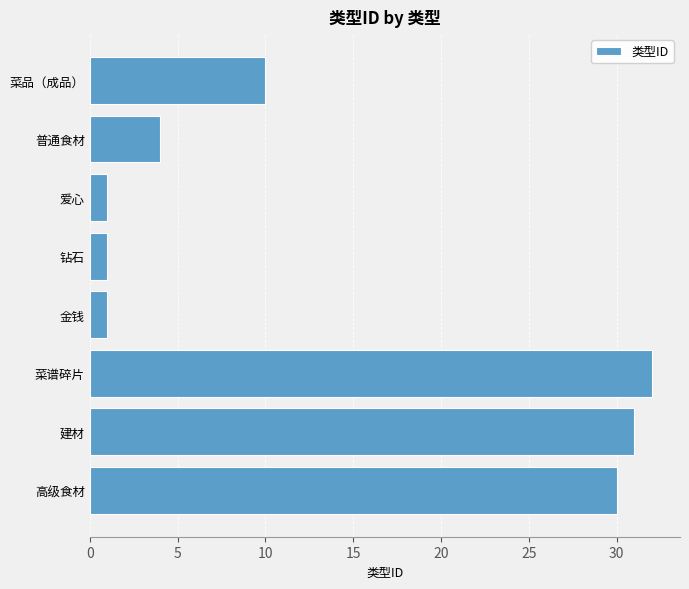

Is it true that the value at 高级食材 is 12?

False